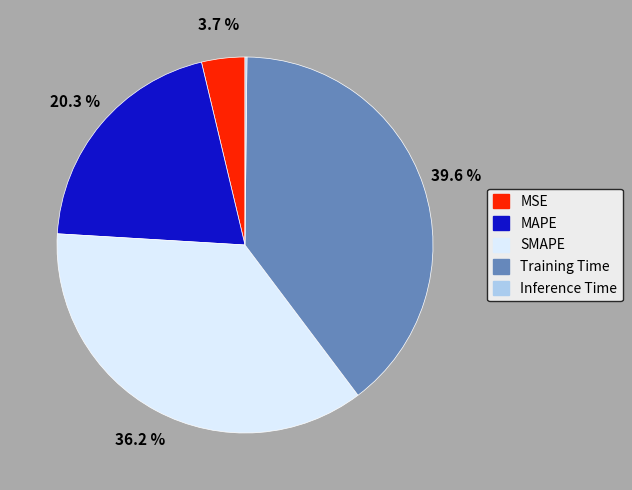

What is the total percentage of Training Time and MAPE?

59.9%